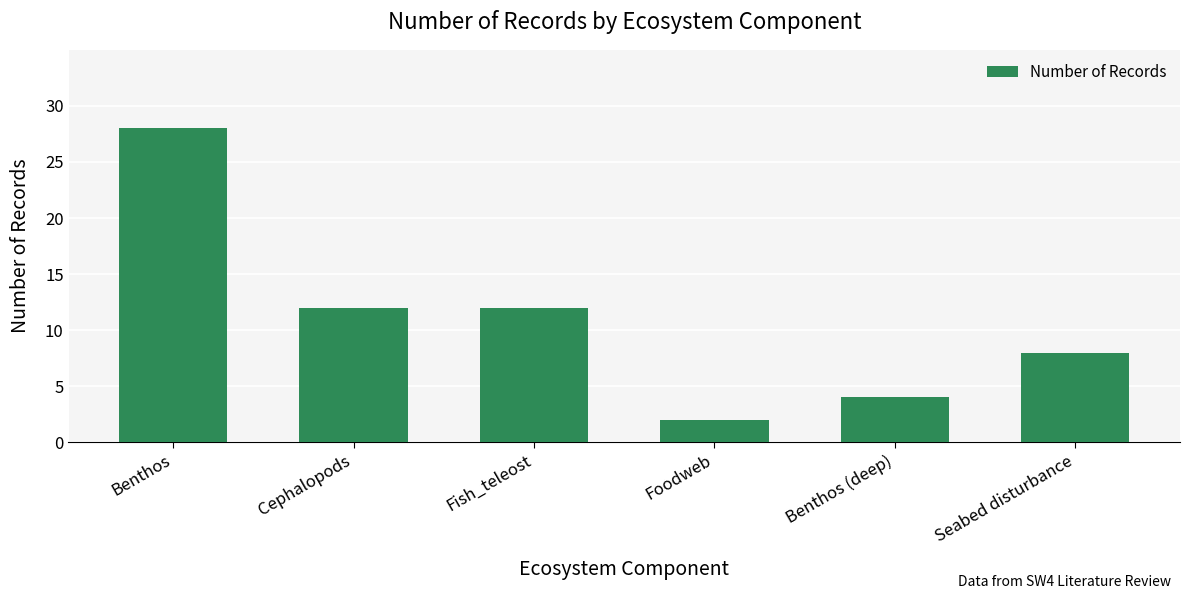

The chart shows a value of 4 at Foodweb. True or false?

False